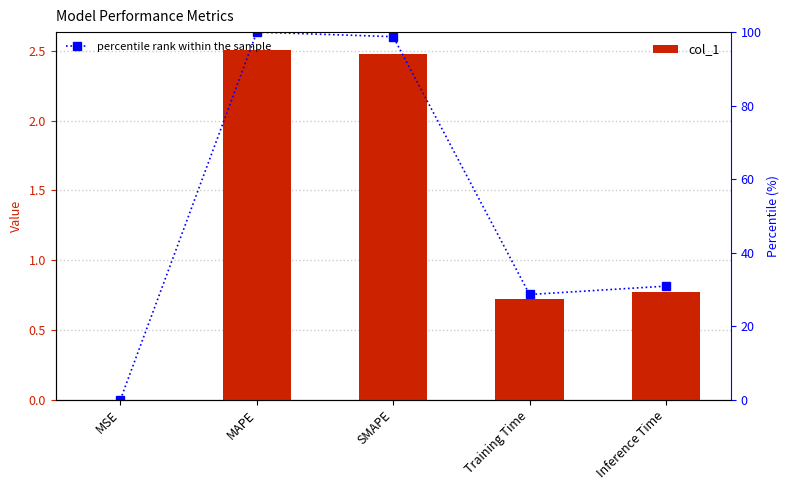

What is the average value of the col_1 series?

1.3